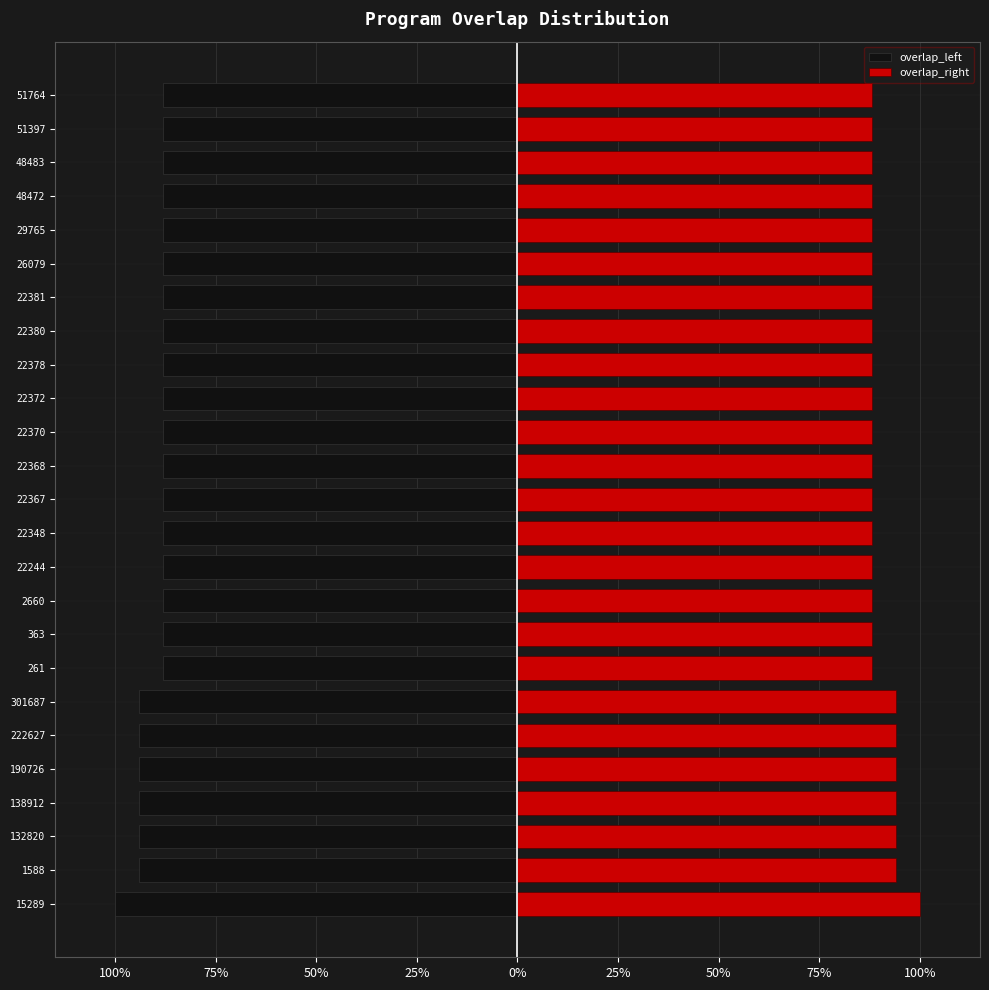

What is the value of the overlap_left bar at the 25th from the left?

-0.9